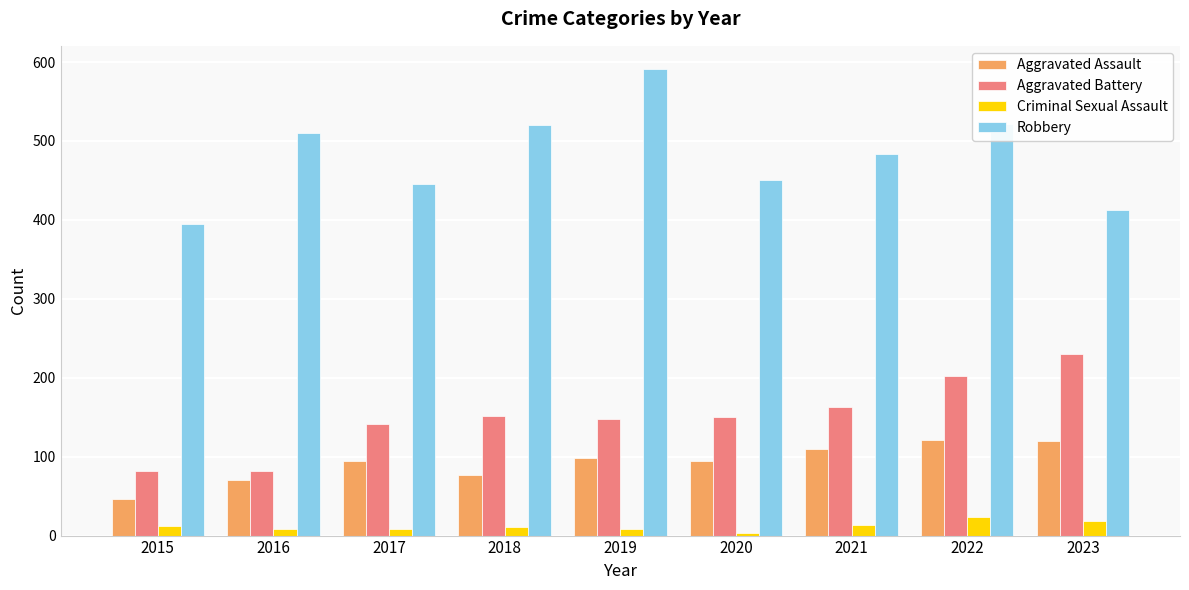

The value of Aggravated Battery at 2015 is 32. True or false?

False